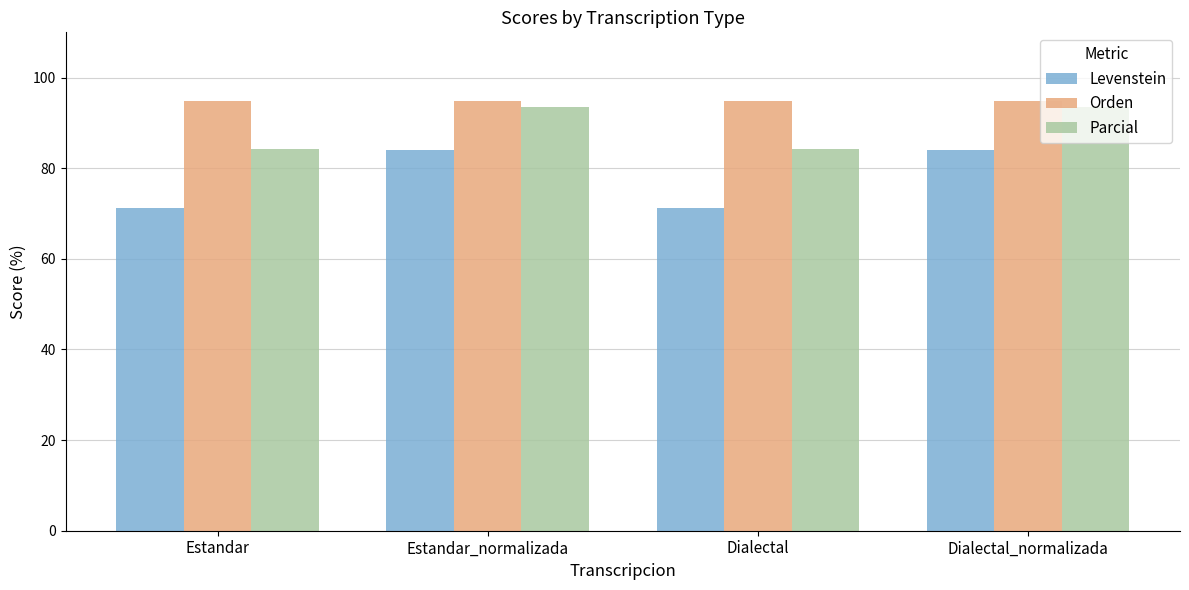

How many bars are there in each group?

3